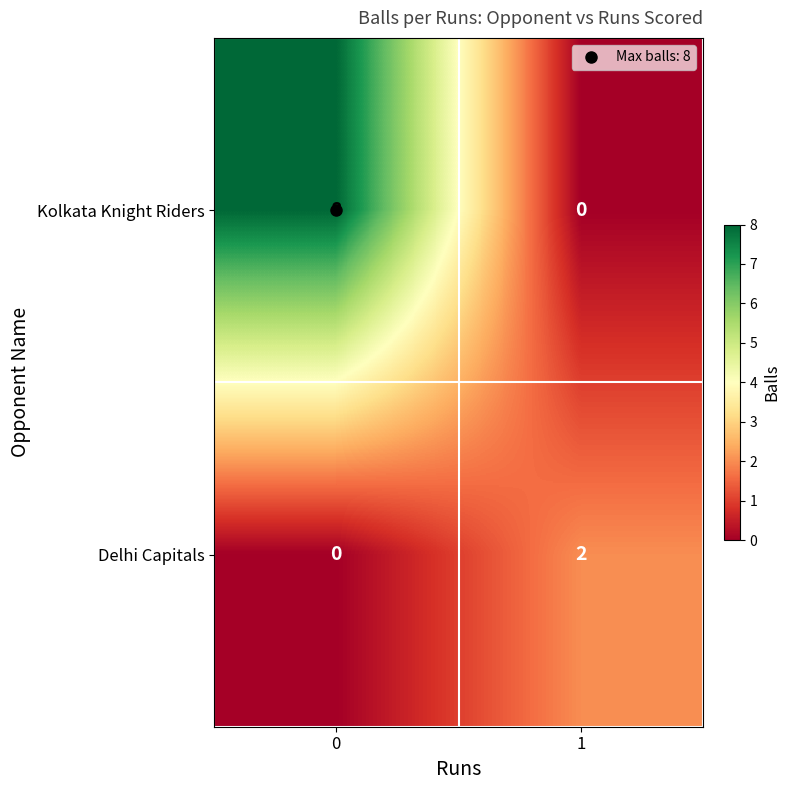

What is the spread (max minus min) of values at 0?

8